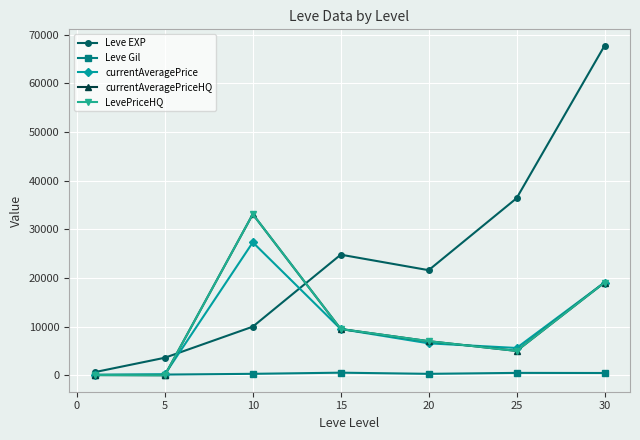

What is the sum of all Leve Gil values?

2312.0